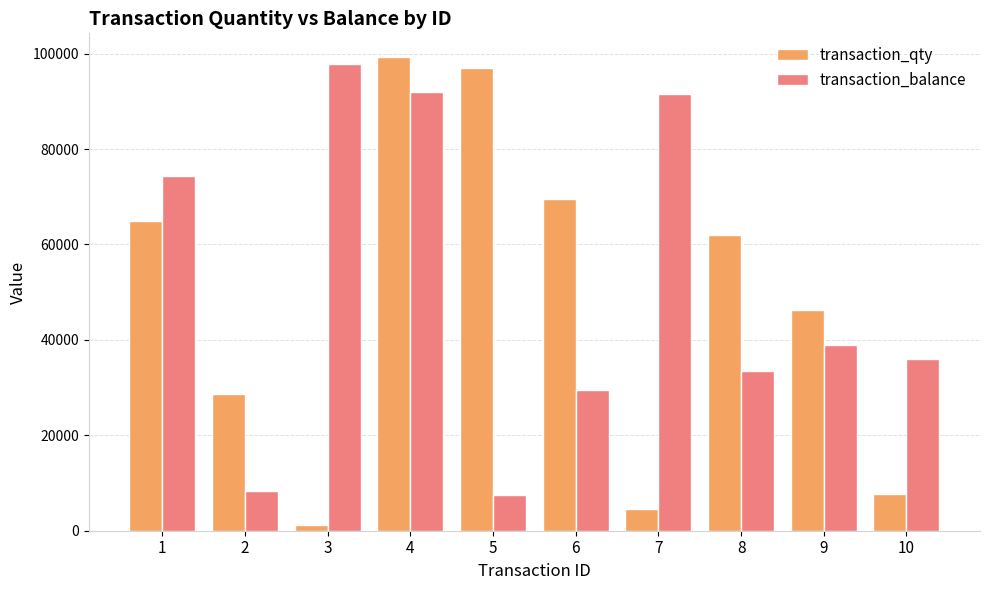

Which category has the highest value in the transaction_balance series?

3